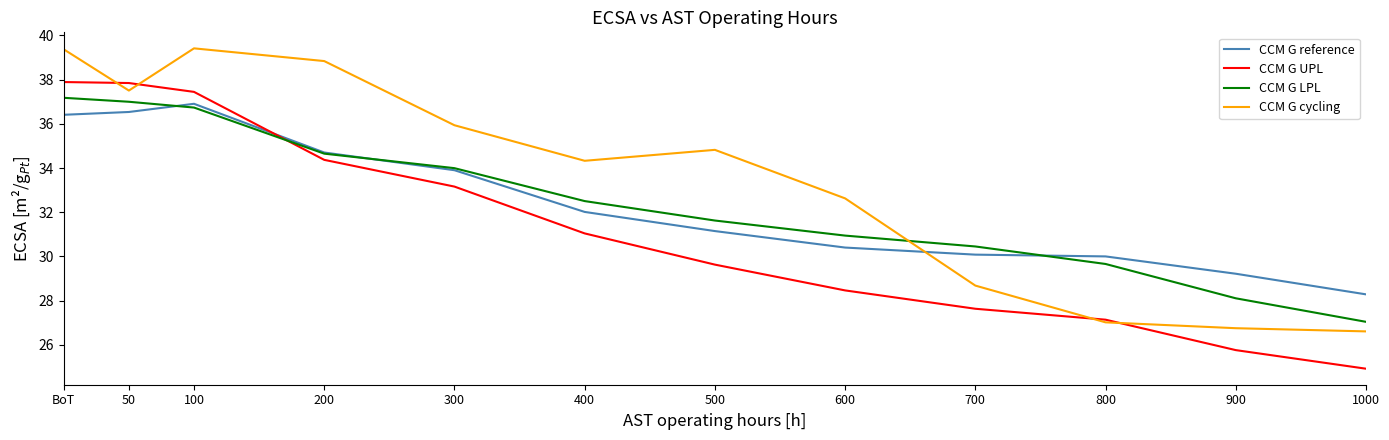

What are all the series names shown in the legend?

CCM G reference, CCM G UPL, CCM G LPL, CCM G cycling